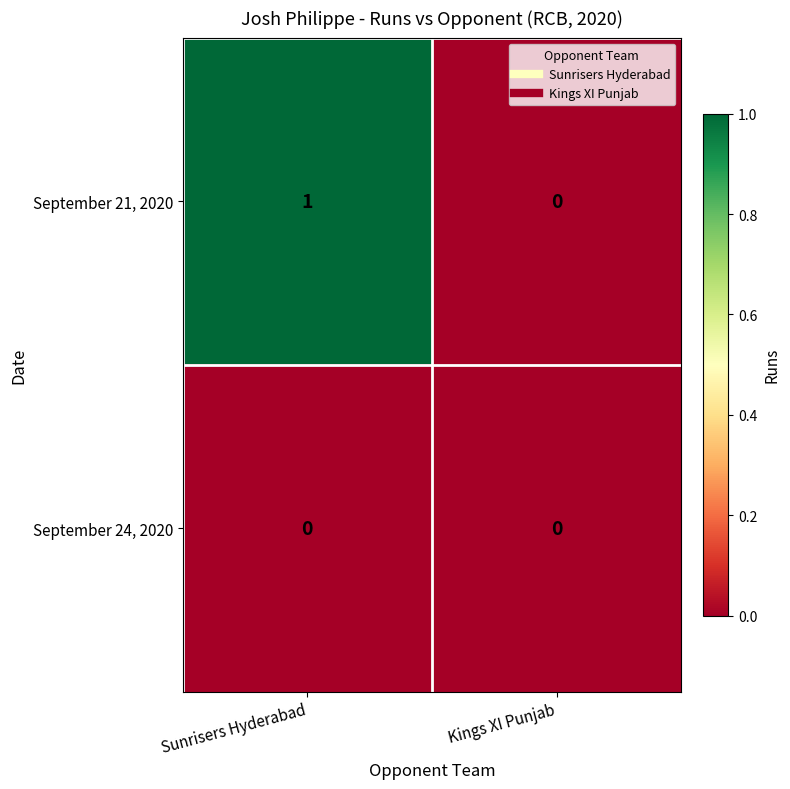

True or false: September 21, 2020 has a value of -1 at Kings XI Punjab.

False